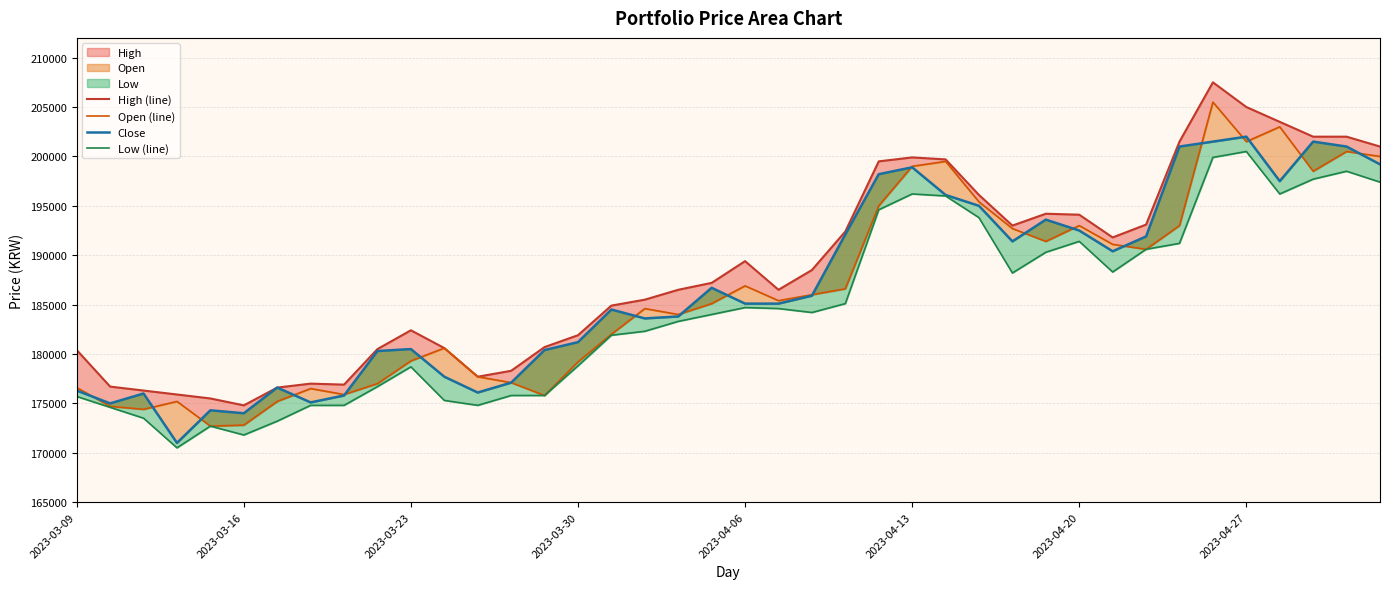

How many data points in Low (line) are less than 184200?

20